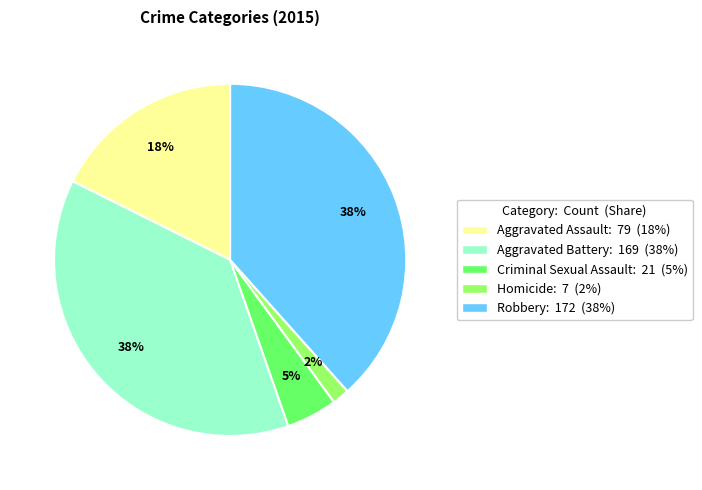

Is it true that Aggravated Battery is 24% of the pie?

False